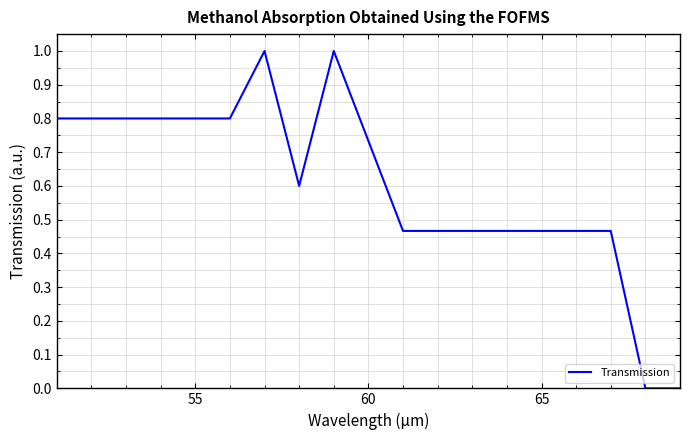

What is the maximum value shown in the chart?

1.0